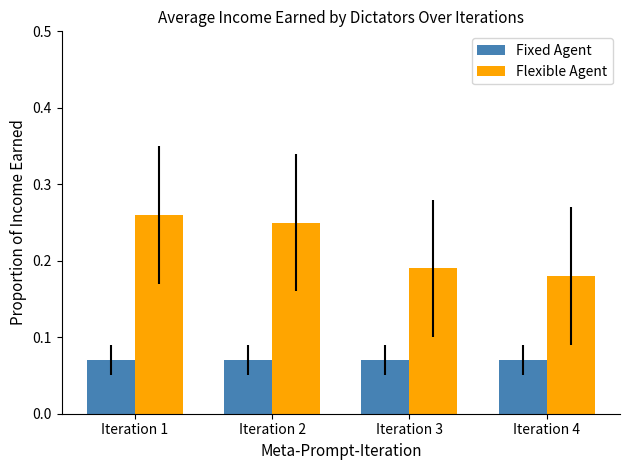

Which series has the widest spread of values?

Flexible Agent